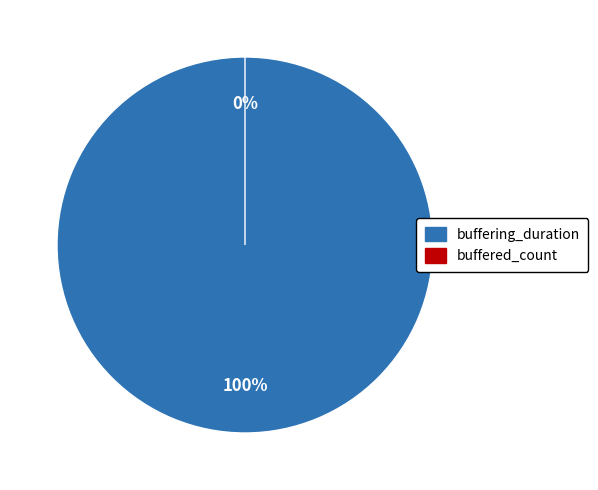

Which category has the biggest portion of the pie?

buffering_duration